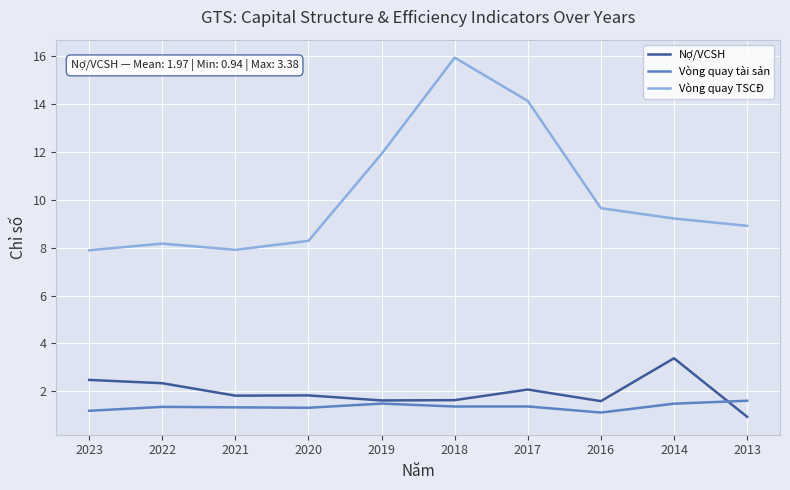

True or false: Nợ/VCSH has a value of 1.4 at 2022.

False